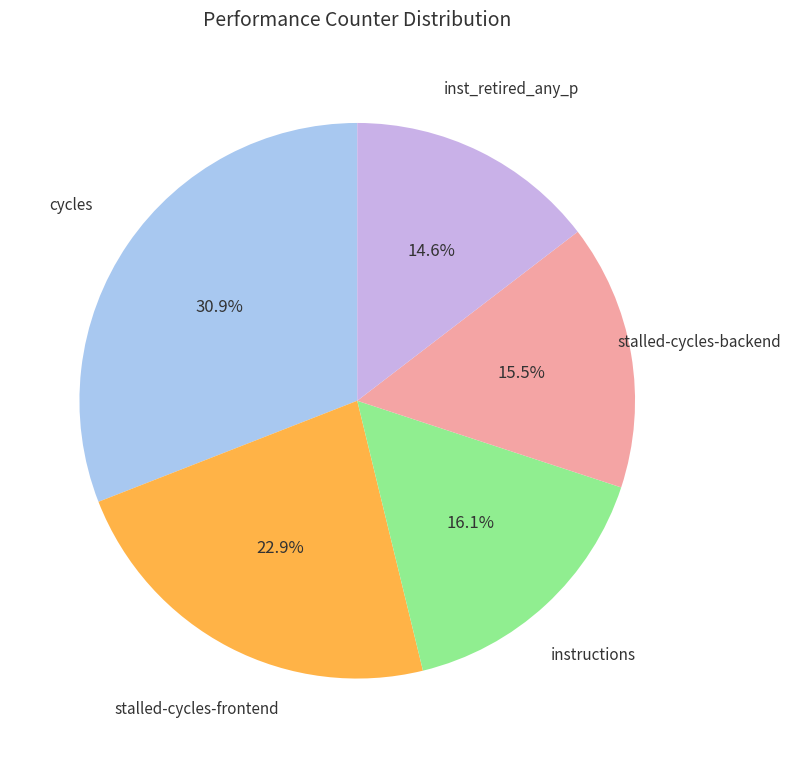

Is there a majority slice in this chart?

No